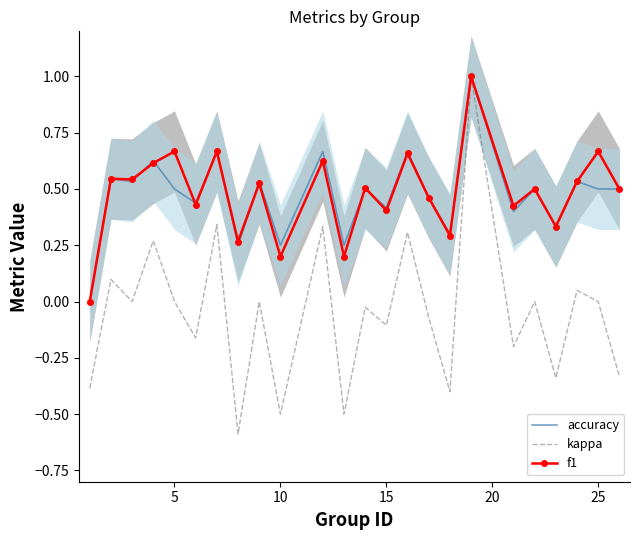

What is the highest value of the accuracy series?

1.0